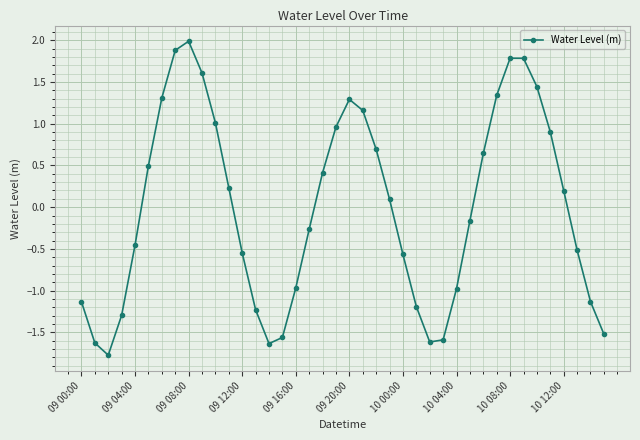

What is the value of the 15th point from the left?

-1.6